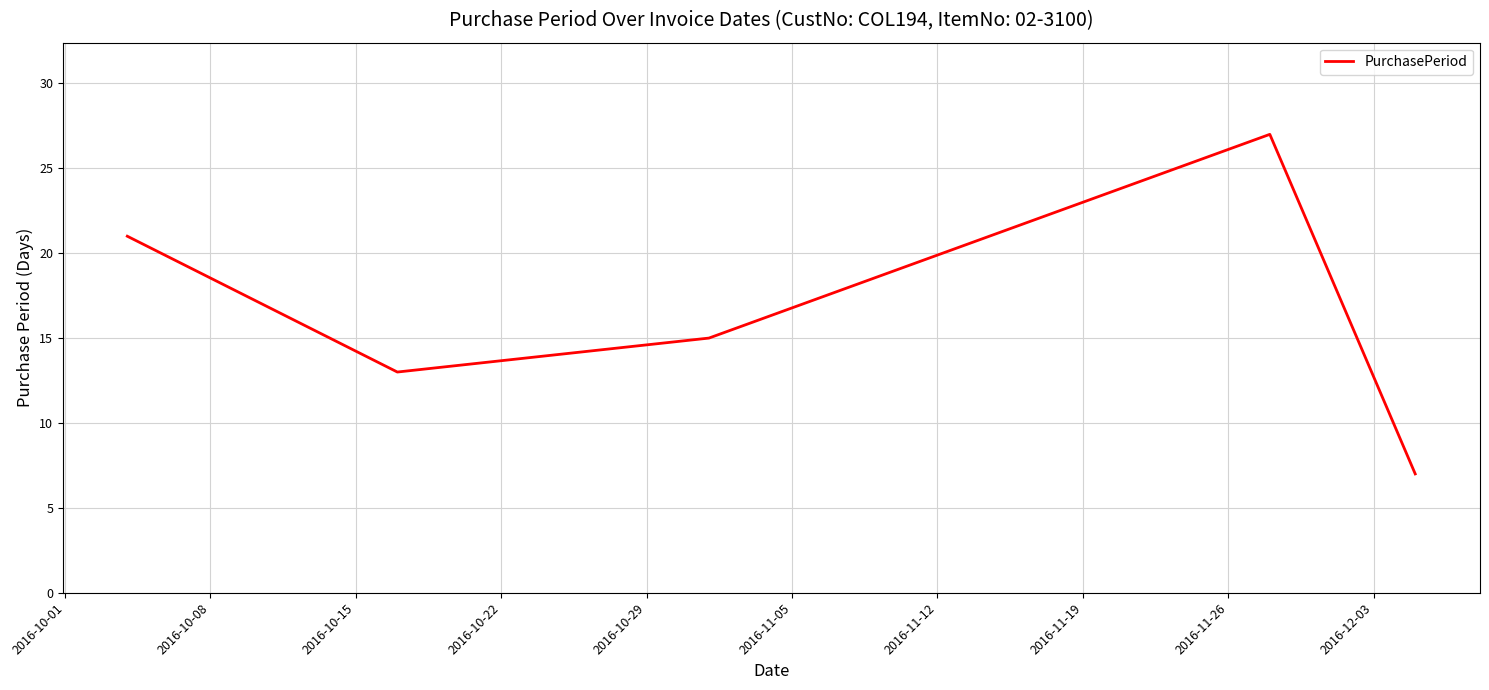

True or false: there are more than 1 points higher than both neighbors.

False